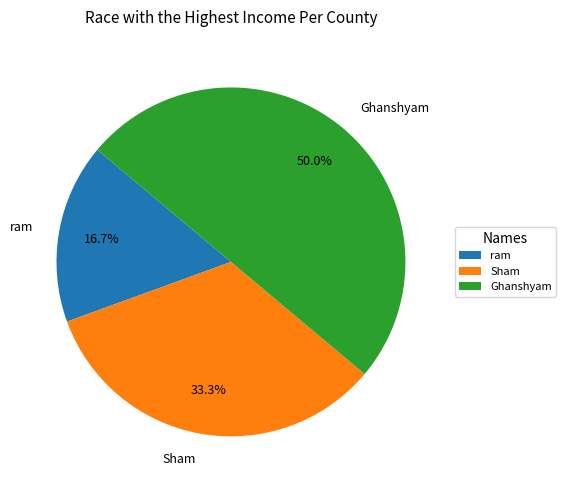

How many segments does this pie chart have?

3